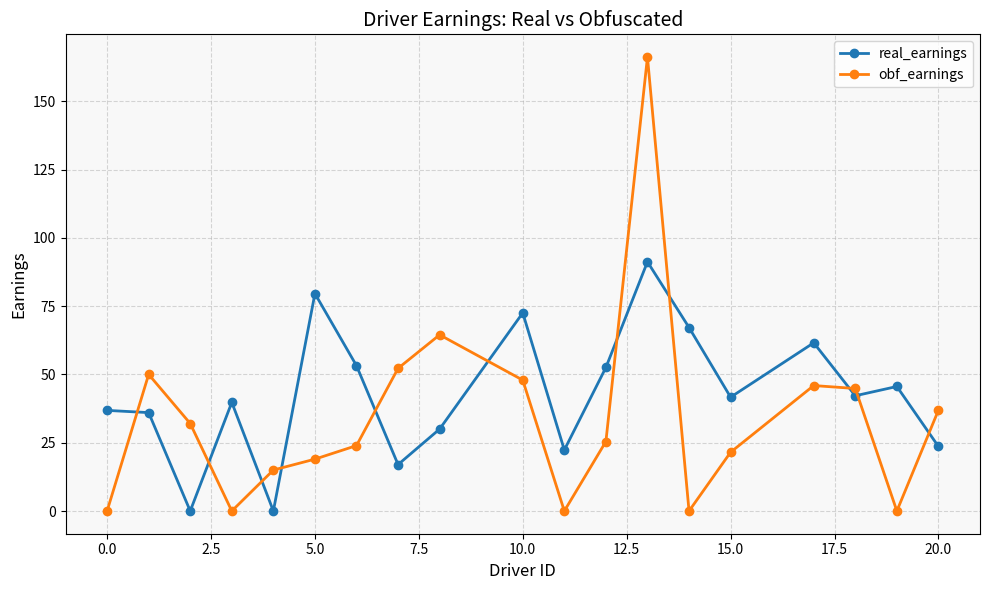

Rank the series by their average value, from highest to lowest.

real_earnings, obf_earnings